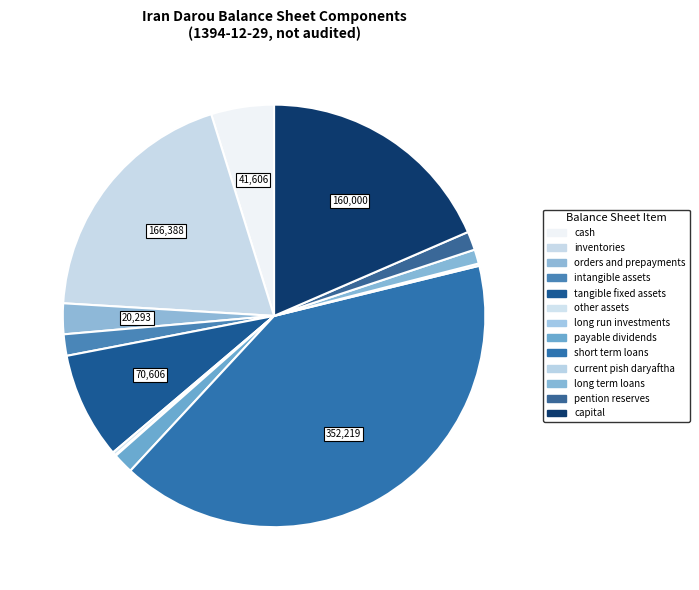

Which category has the smallest portion of the pie?

long_run_investments